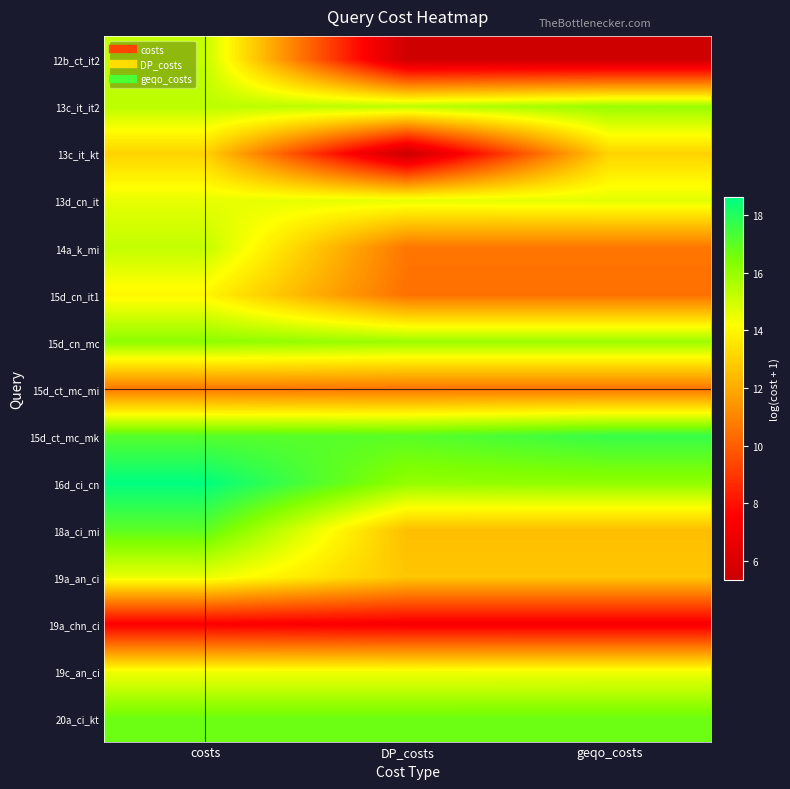

At how many categories does at least one series exceed 8?

3